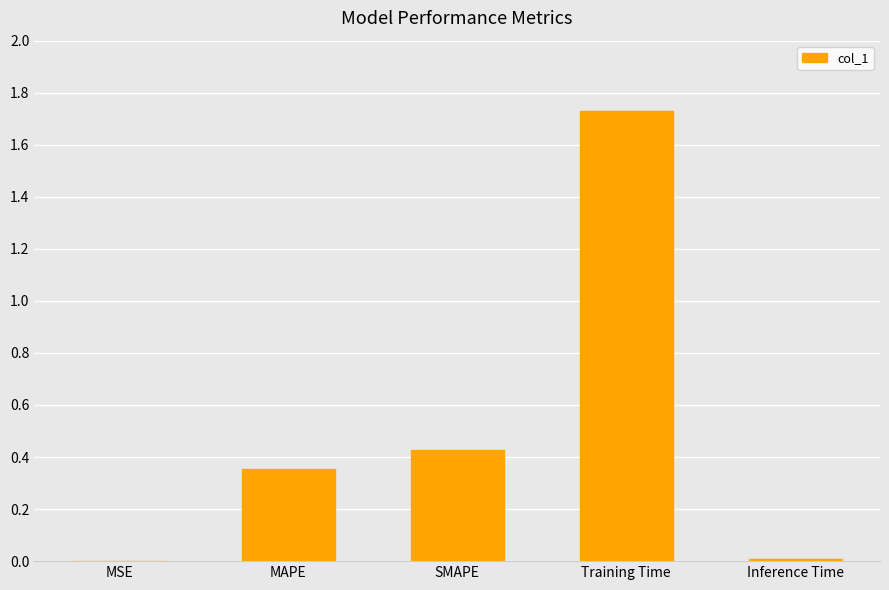

What is the change in value from Training Time to Inference Time?

-1.7